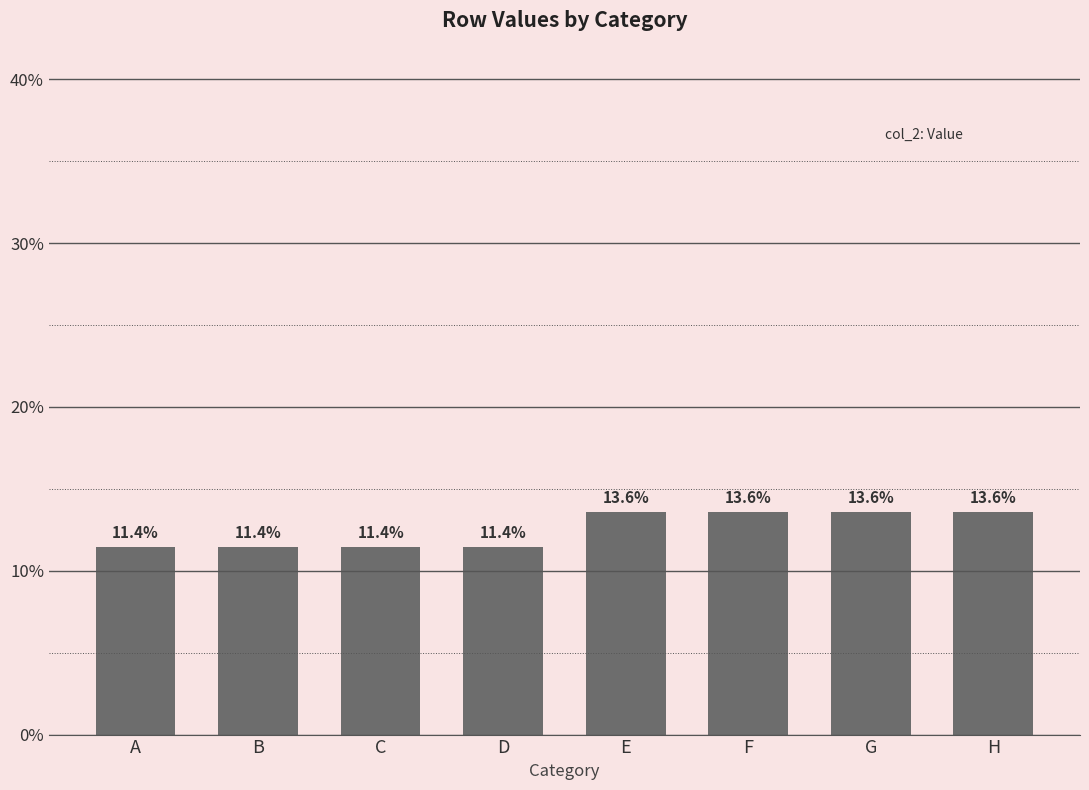

What is the minimum value shown in the chart?

11.4